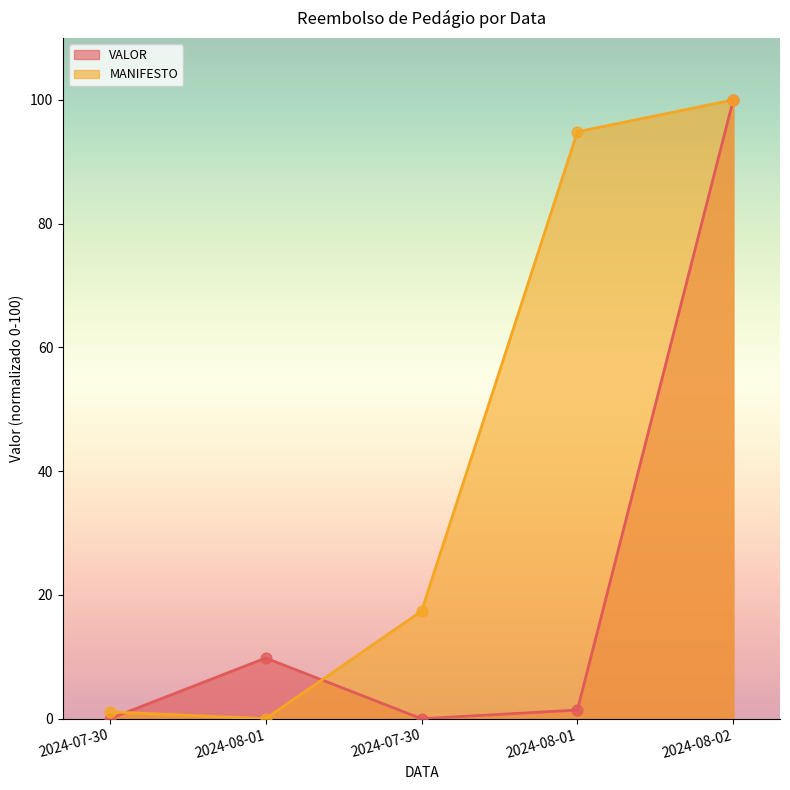

At how many categories does at least one series exceed 2?

4